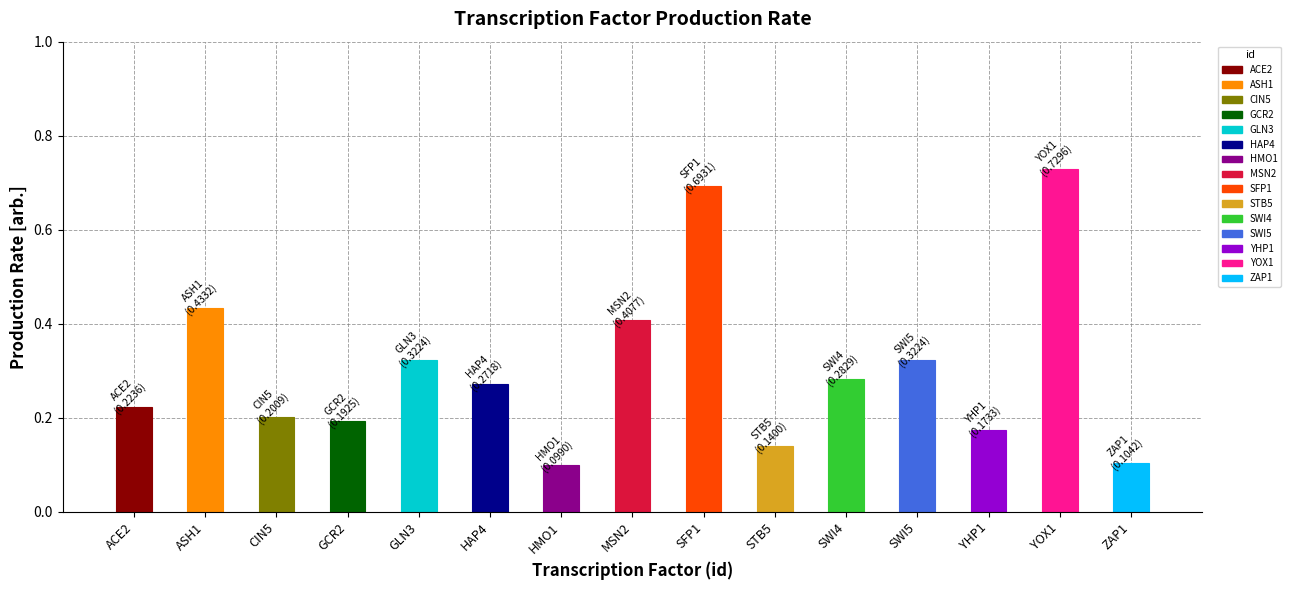

Reading left to right, extract all data points from this chart.

0.2	0.4	0.2	0.2	0.3	0.3	0.1	0.4	0.7	0.1	0.3	0.3	0.2	0.7	0.1